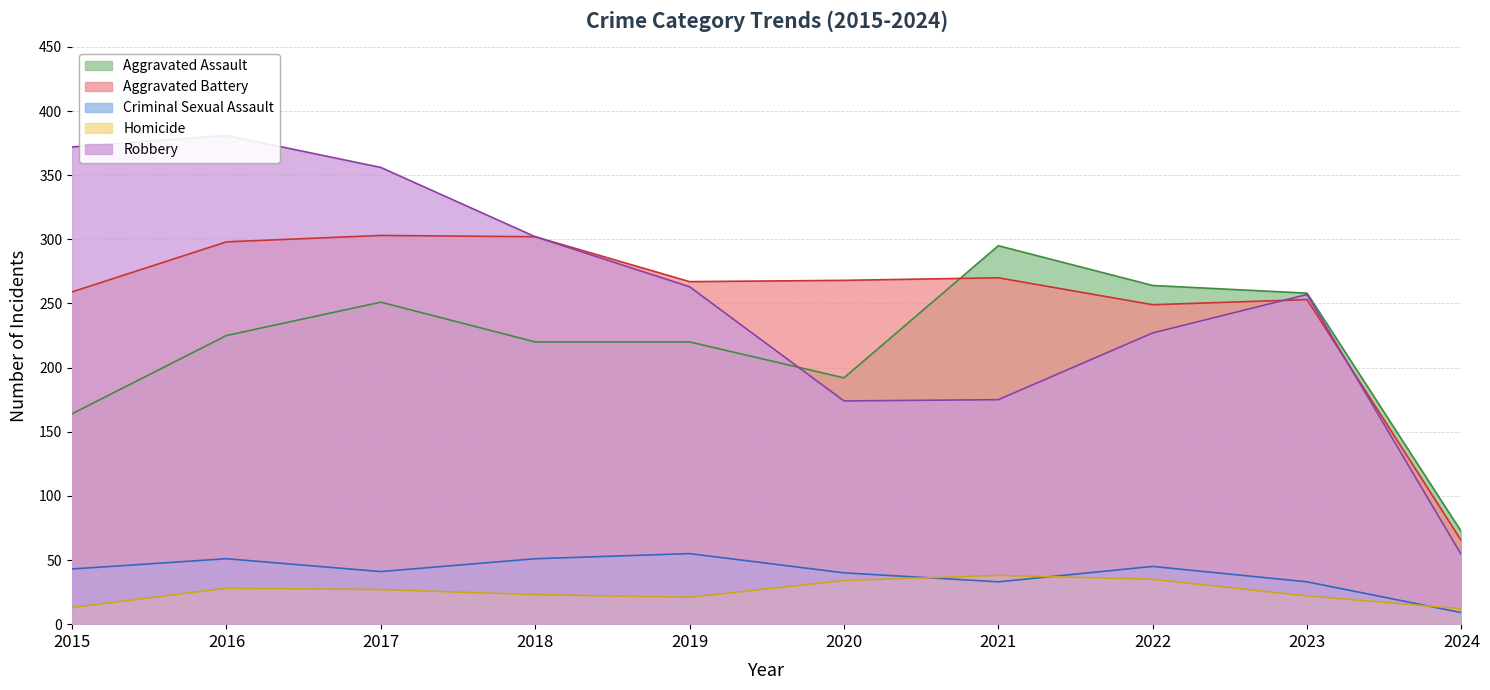

How many lines are shown in the chart?

5